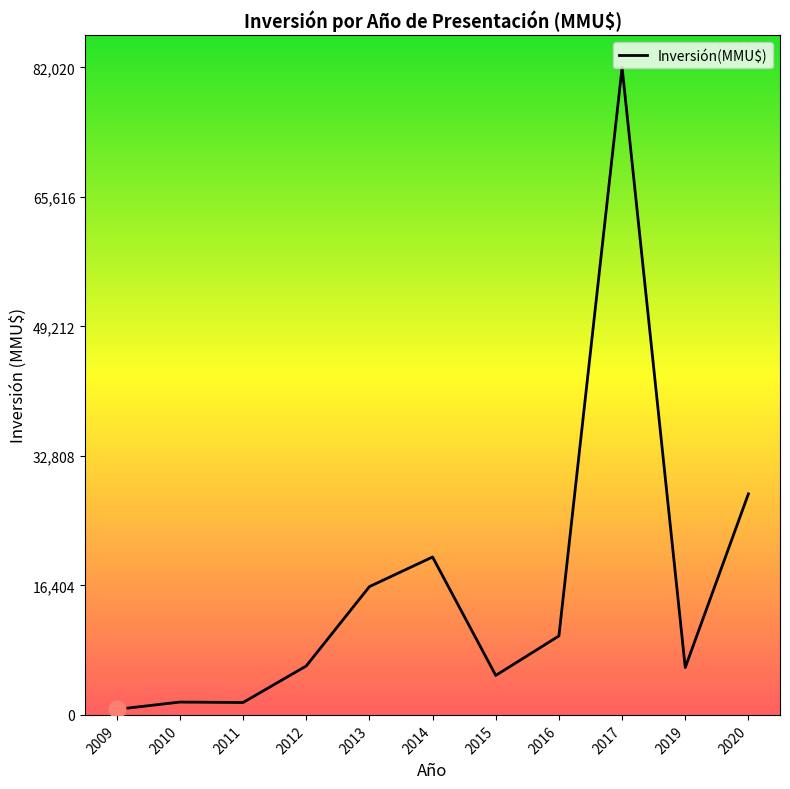

The chart shows a value of 16250 at 2013. True or false?

True